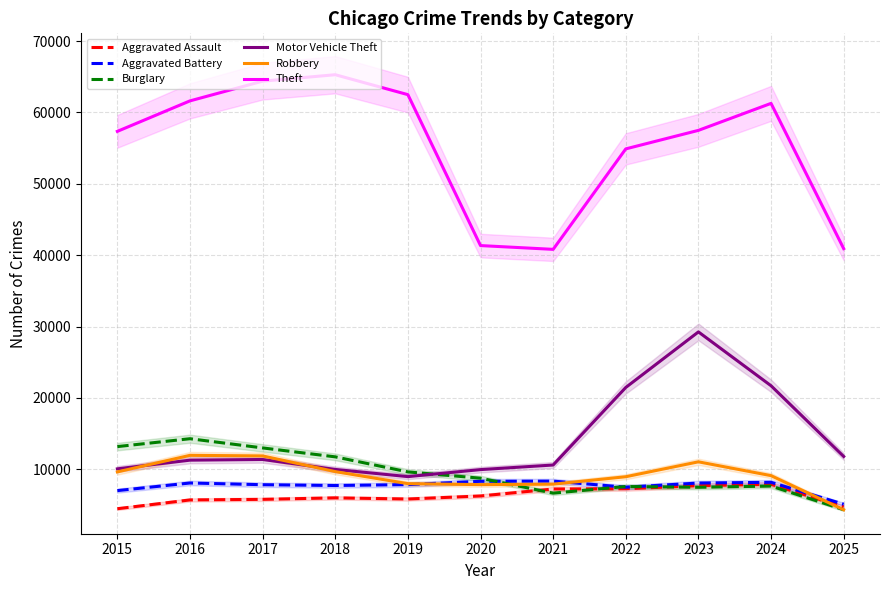

True or false: Motor Vehicle Theft and Robbery intersect in this chart.

True